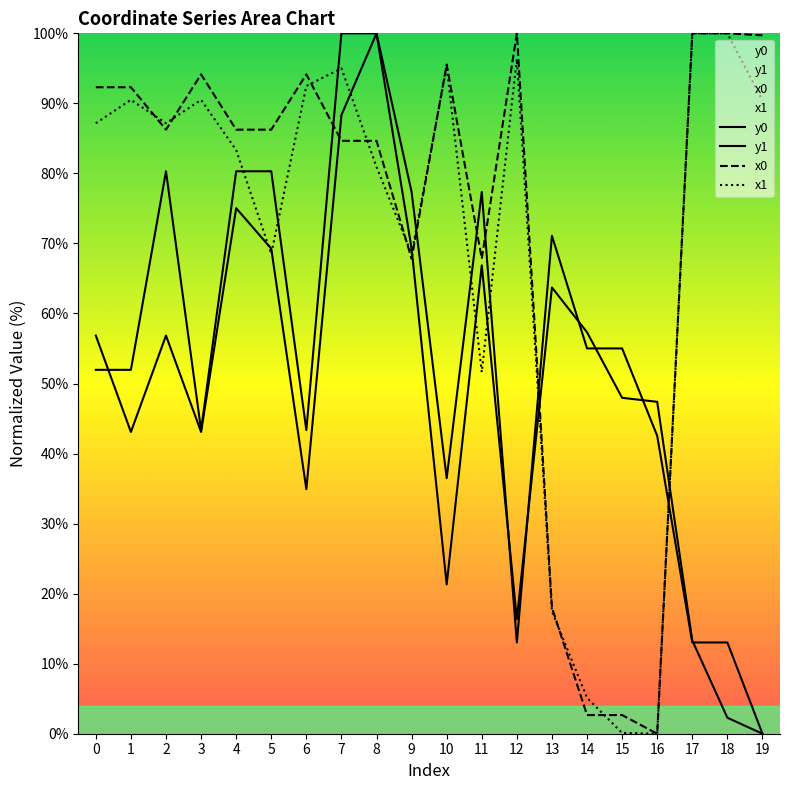

Which series ends up on top after the final intersection of x0 and y1?

x0